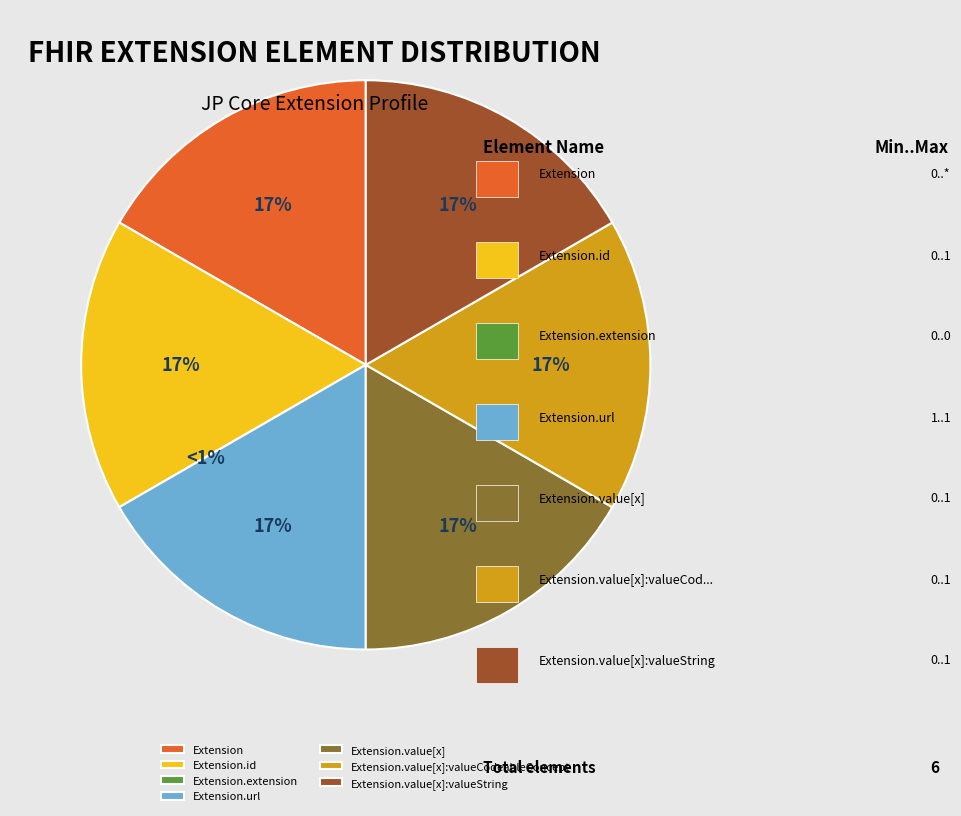

Approximately how many times larger is the value at Extension.value[x] compared to Extension?

1.0